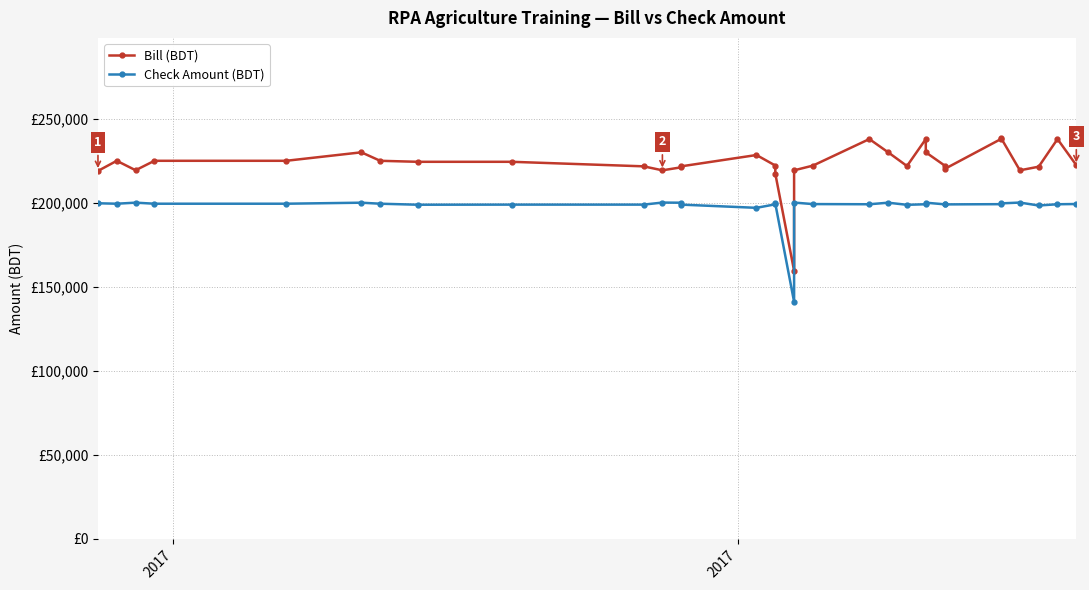

What are all the series names shown in the legend?

Bill (BDT), Check Amount (BDT)